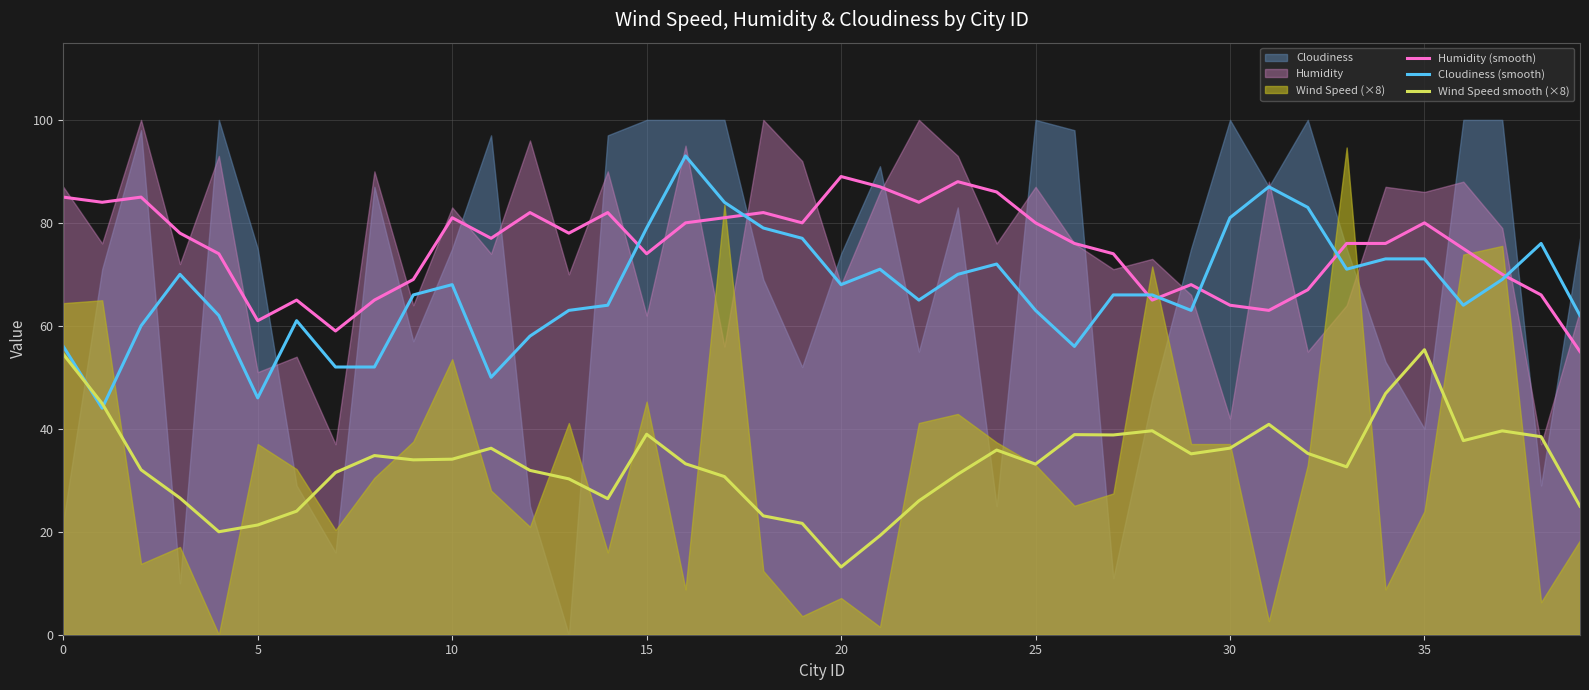

True or false: Humidity (smooth) and Wind Speed smooth (×8) intersect in this chart.

False